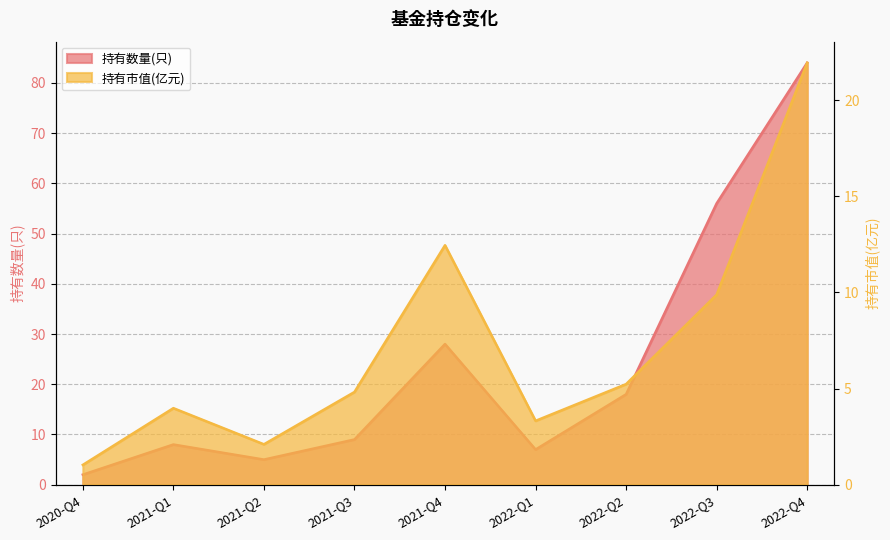

Which series changed the most between 2021-Q1 and 2022-Q3?

持有数量(只)